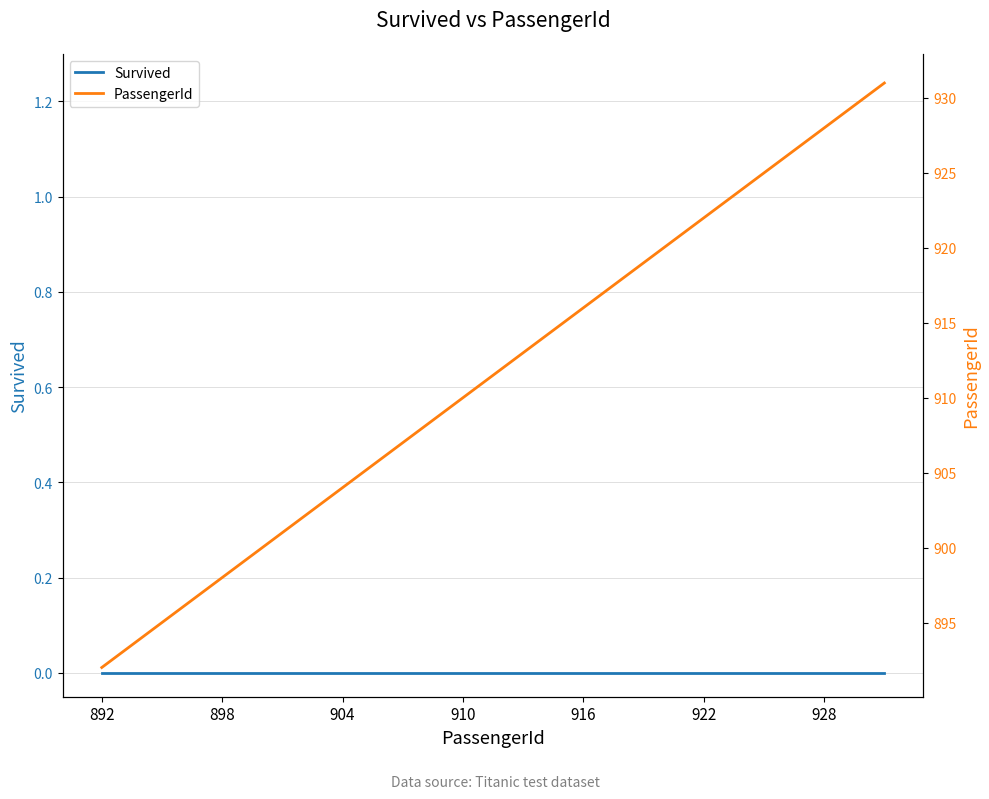

What are all the series names shown in the legend?

Survived, PassengerId